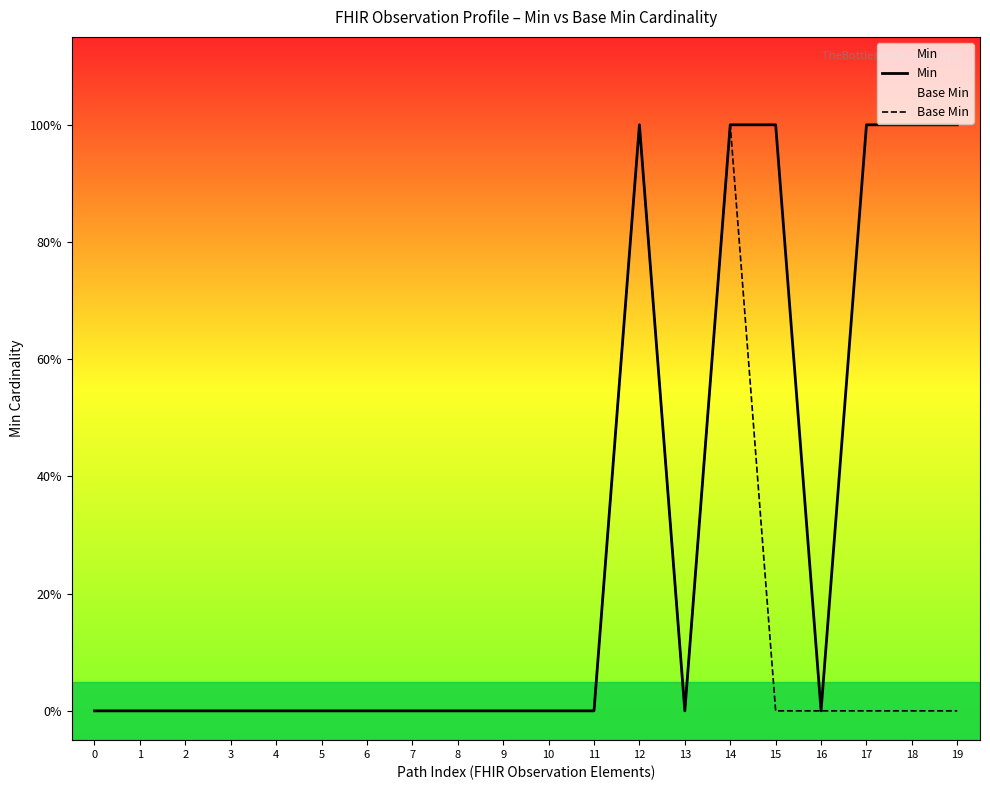

True or false: Base Min has more than 0 points higher than both neighbors.

True